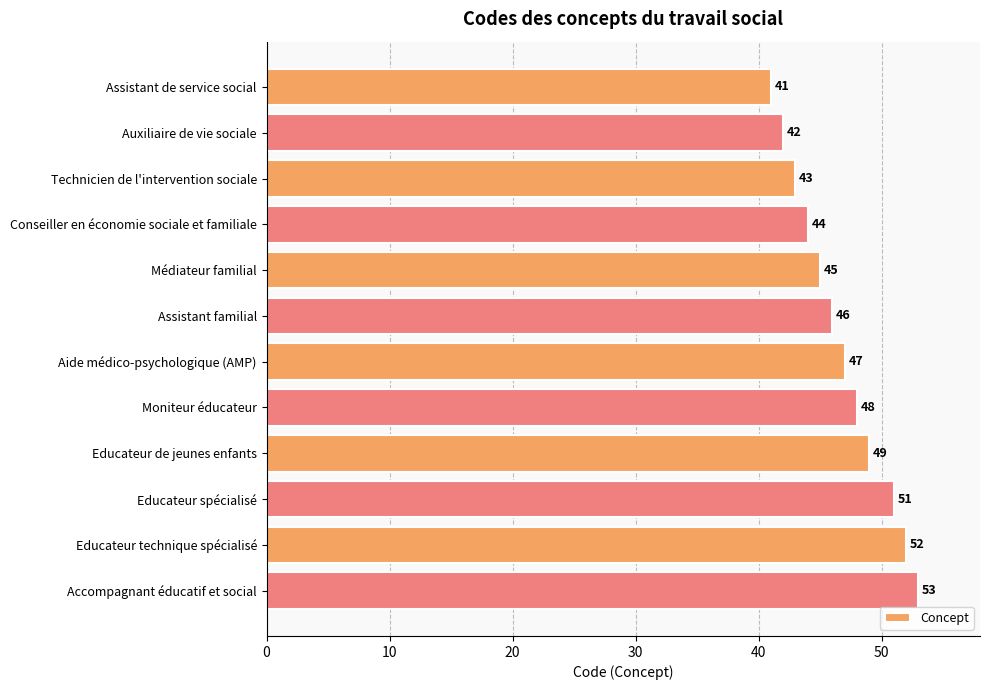

Between Educateur spécialisé and Assistant de service social, which is larger?

Educateur spécialisé